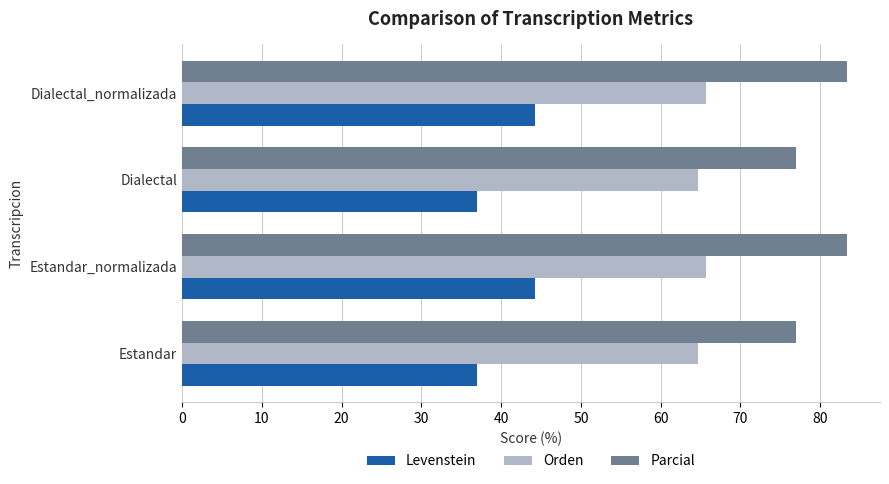

What is the spread (max minus min) of values at Dialectal_normalizada?

39.1